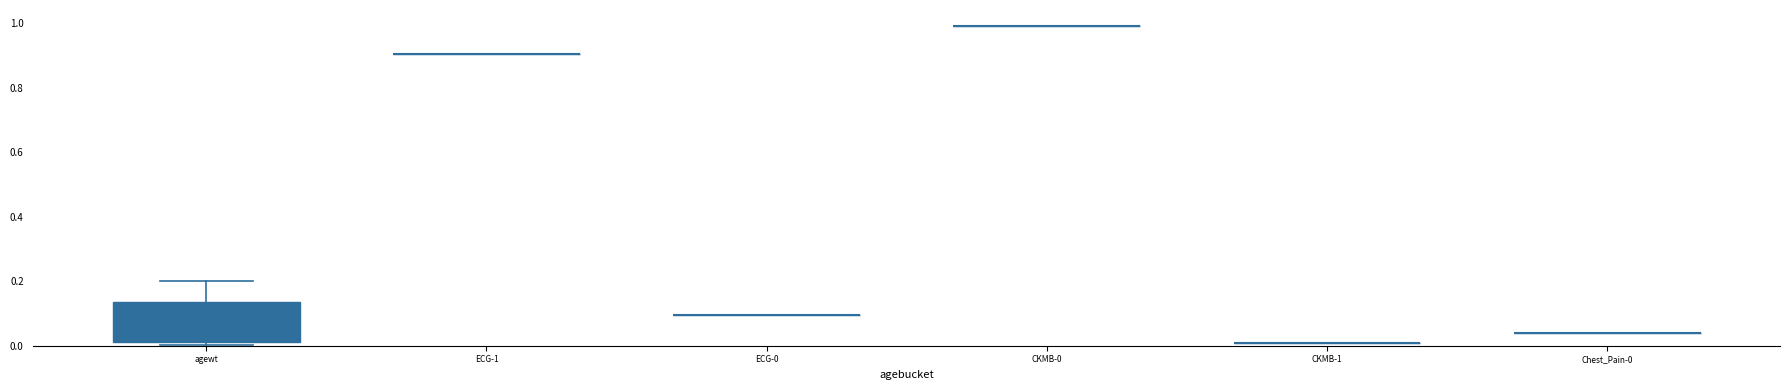

What are all the series names shown in the legend?

agewt, ECG-1, ECG-0, CKMB-0, CKMB-1, Chest_Pain-0